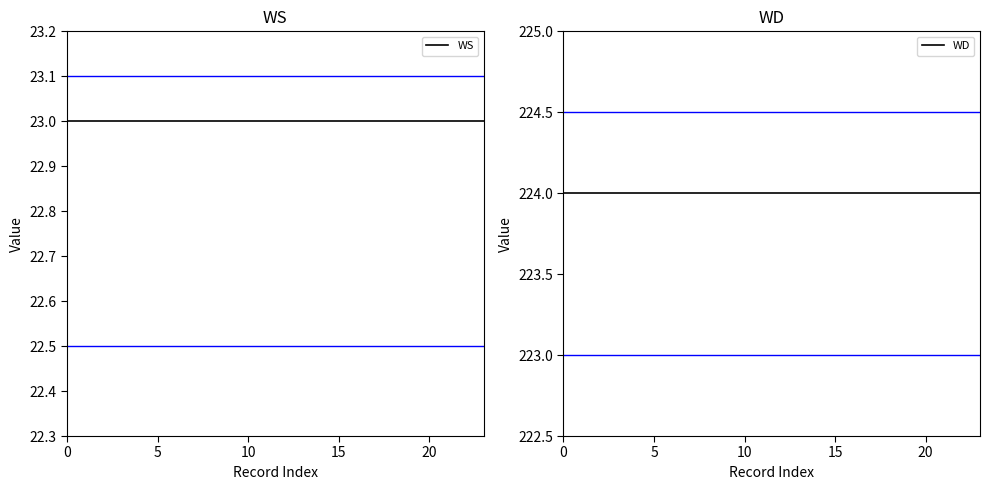

True or false: WD and WS cross at least once.

False